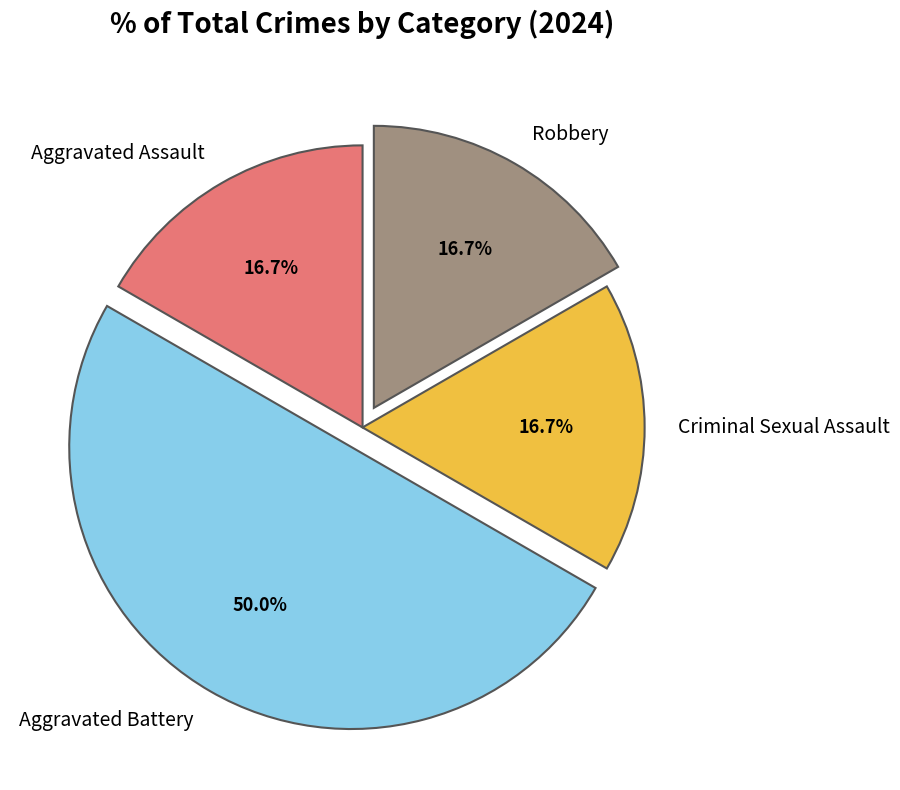

To the nearest percent, what is the average slice percentage?

25%